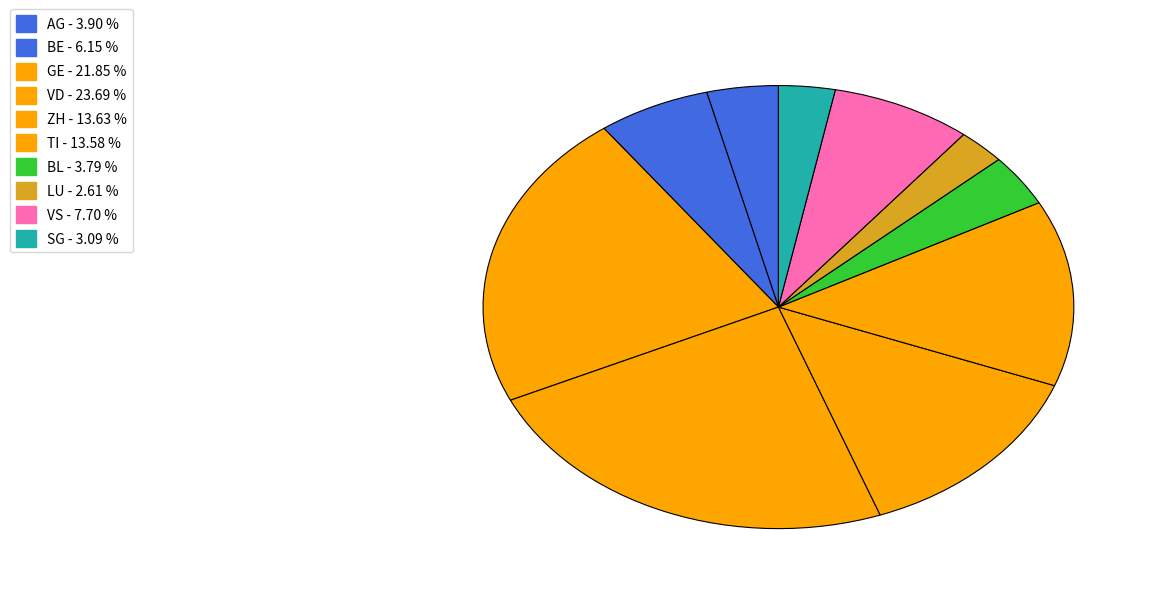

What is the change in value from TI to BL?

-1760